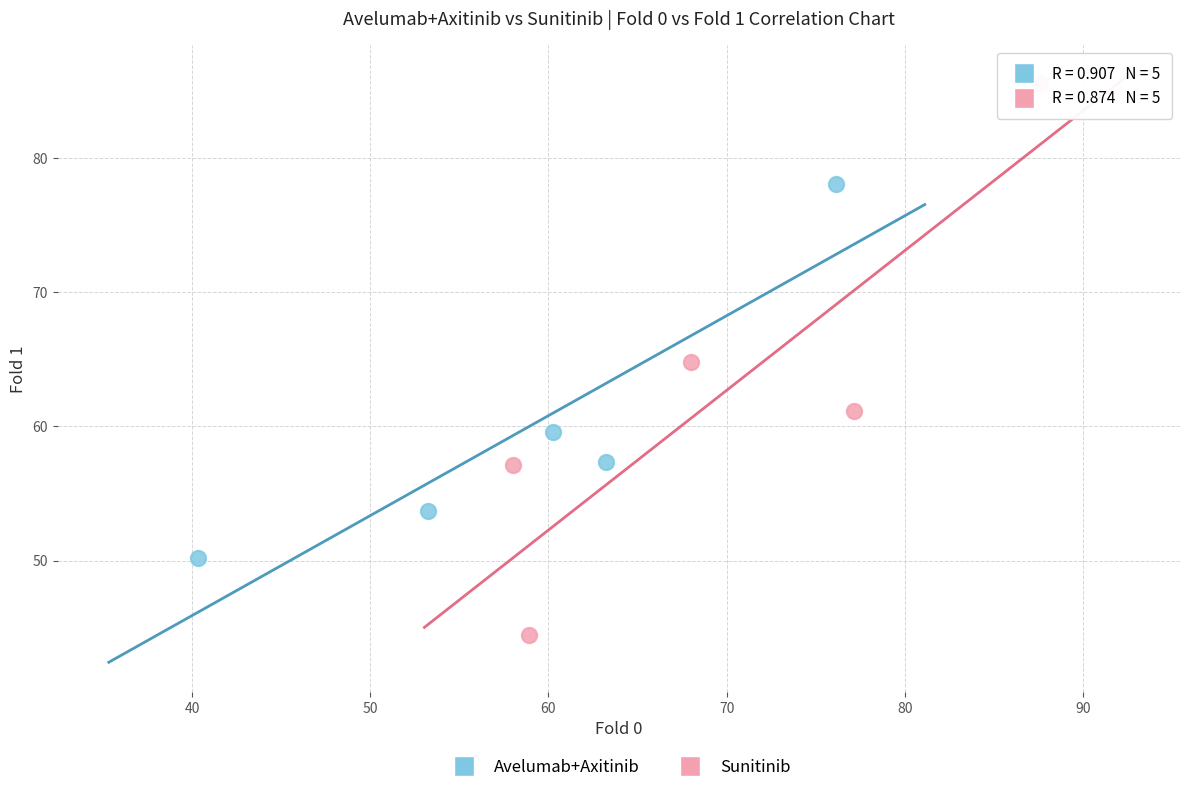

What are all the series names shown in the legend?

Avelumab+Axitinib, Sunitinib